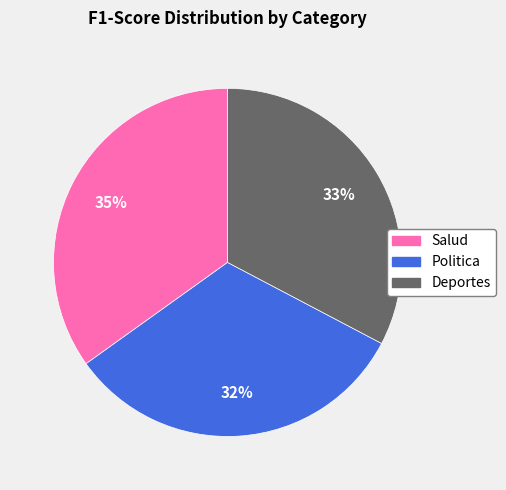

The Salud slice represents 43% of the pie. True or false?

False